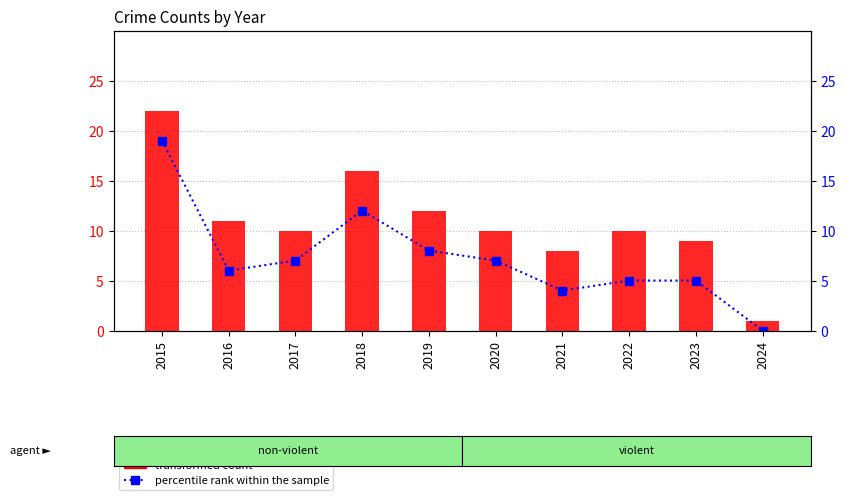

At 2022, list the series in order from largest to smallest.

transformed count, percentile rank within the sample